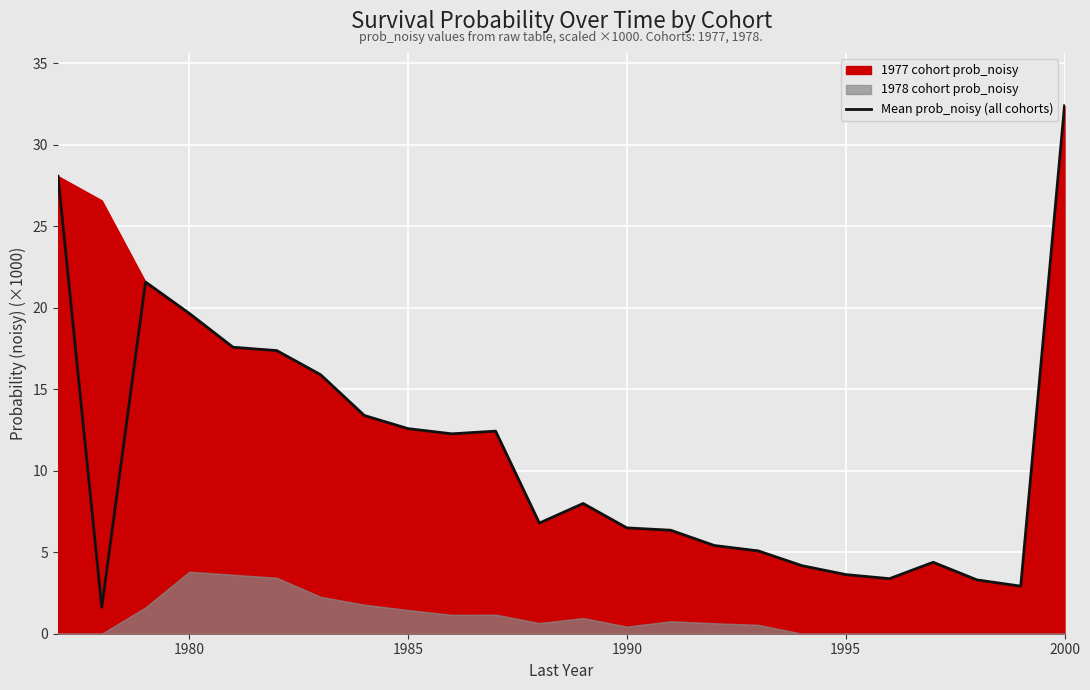

How many lines are shown in the chart?

1